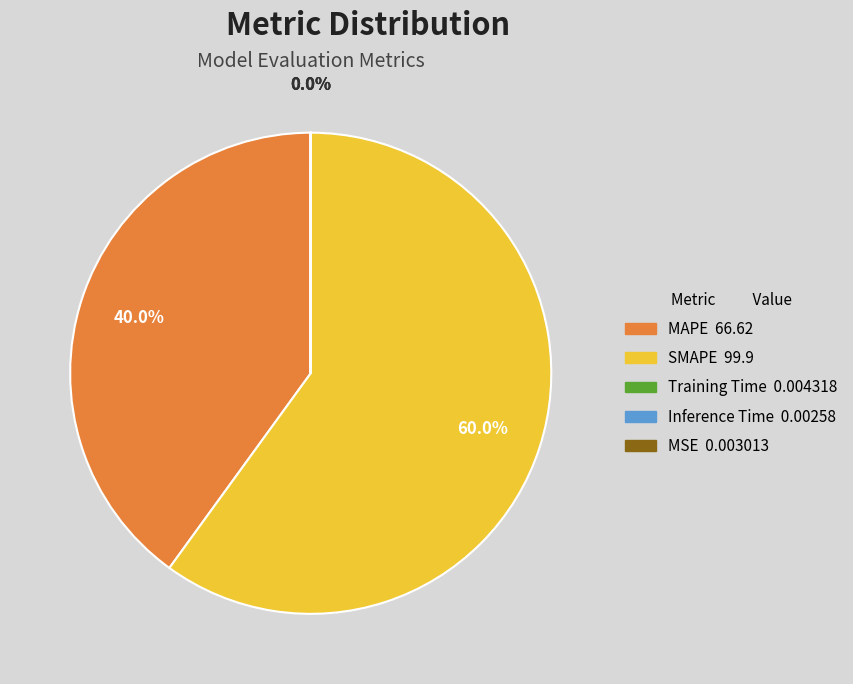

The MAPE slice represents 33% of the pie. True or false?

False